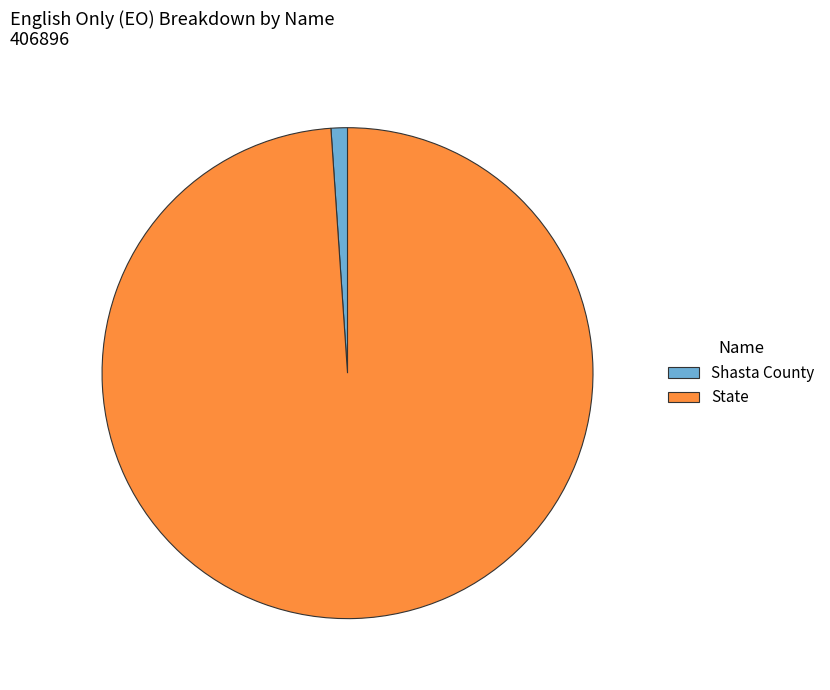

Rank the categories by value from lowest to highest.

Shasta County, State